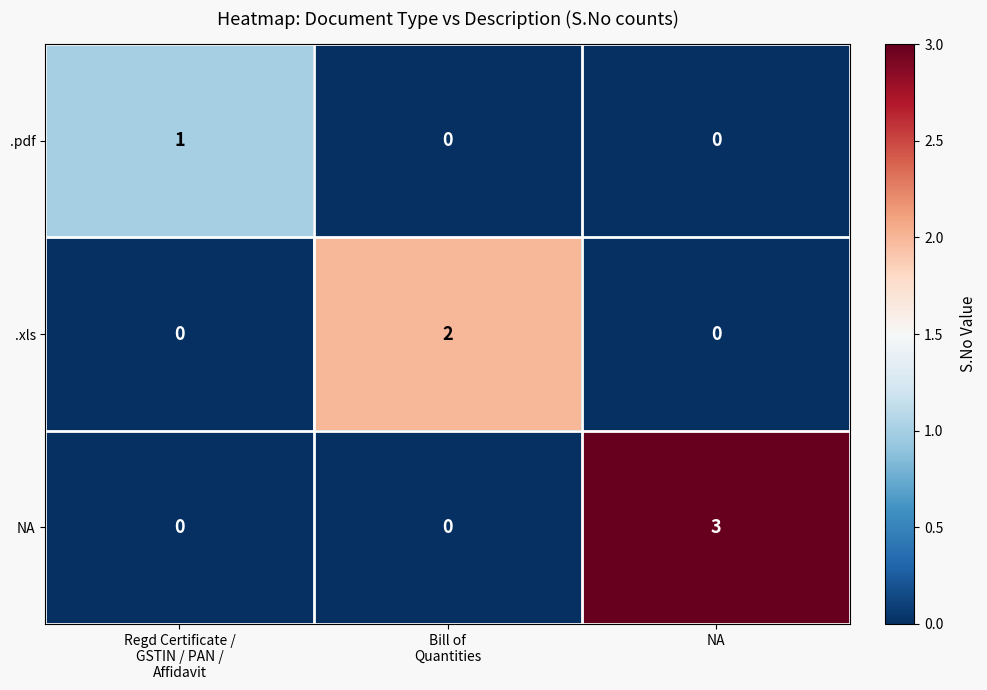

Which series has the largest total across all categories?

NA